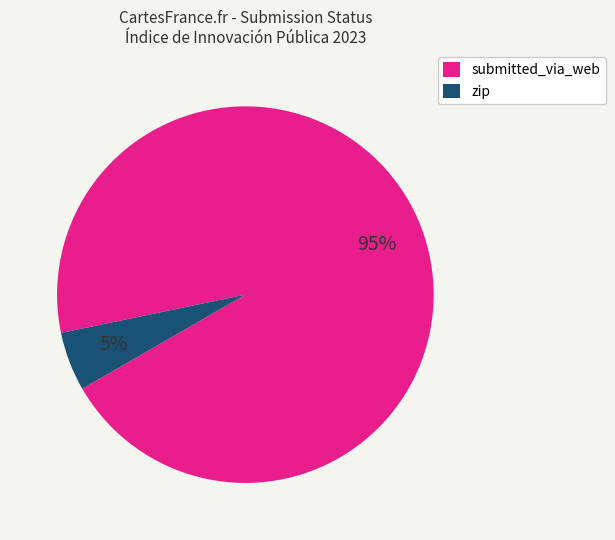

Which has a higher value, zip or submitted_via_web?

submitted_via_web